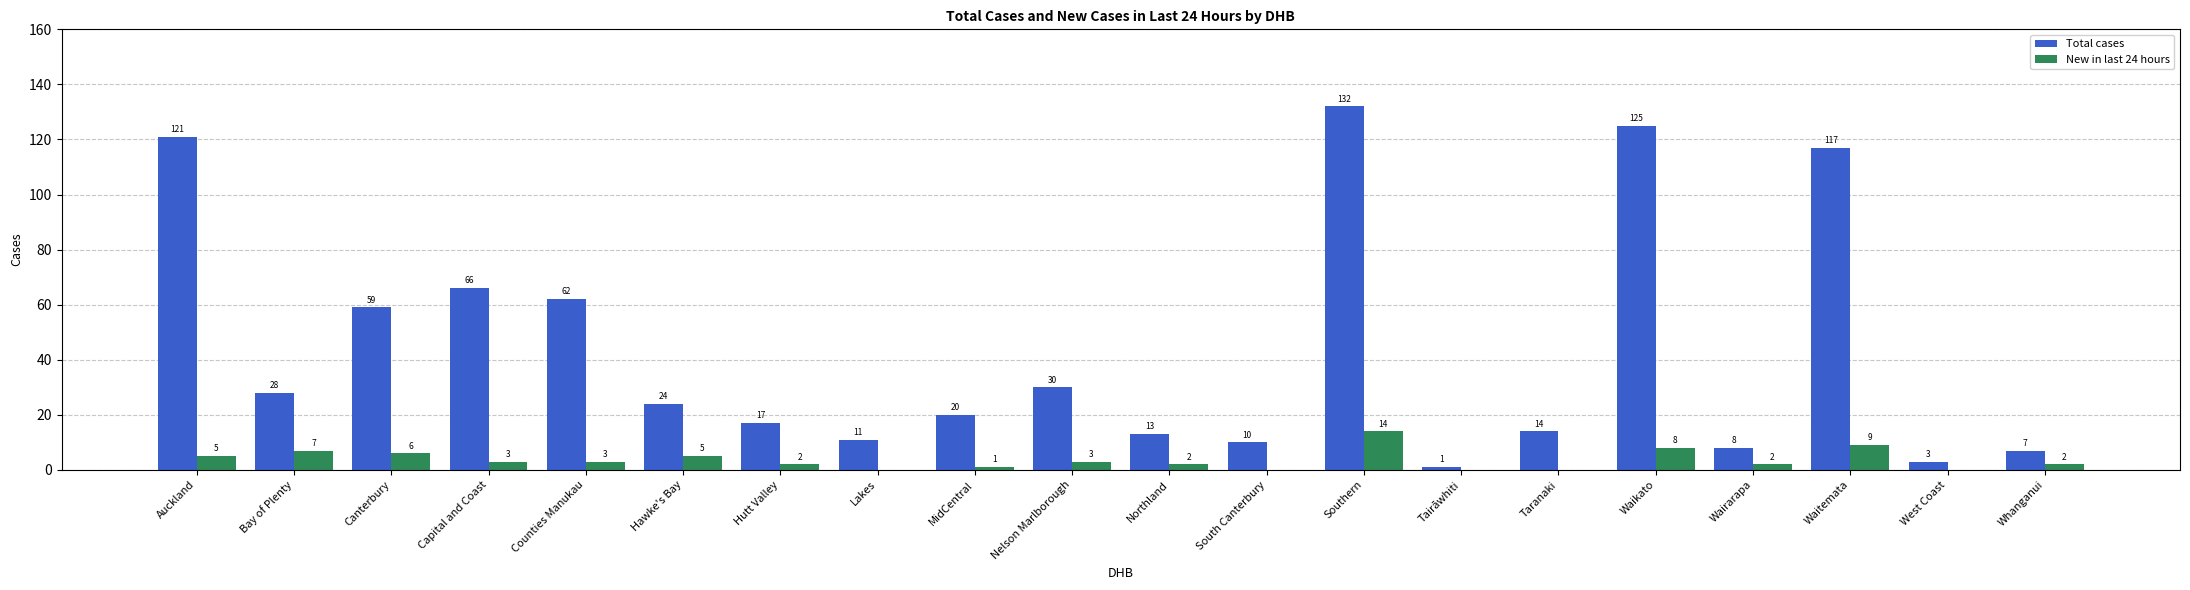

What is the greatest value displayed?

132